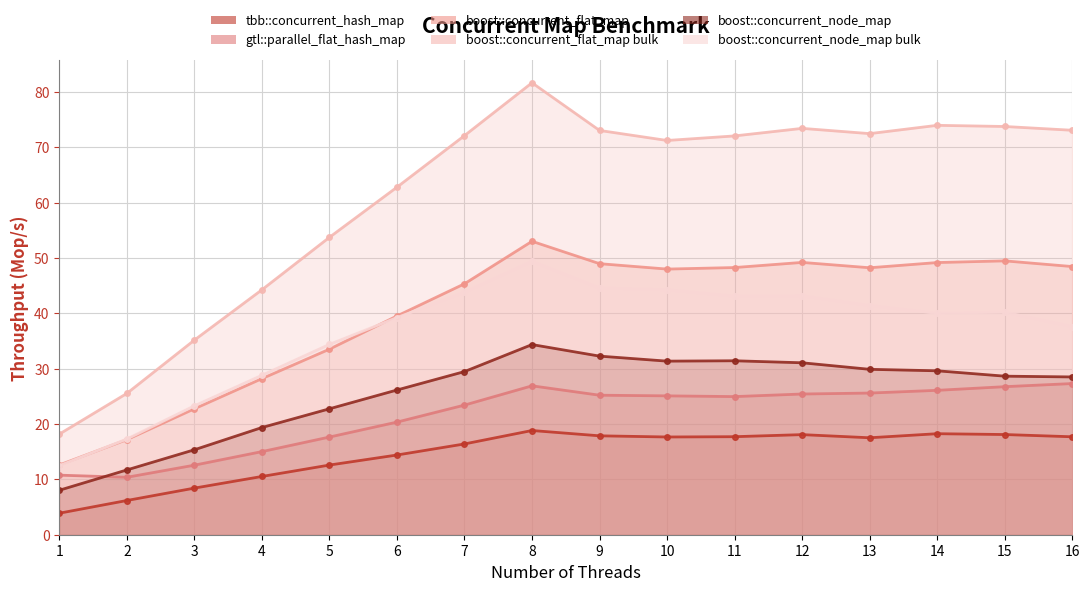

Where does the boost::concurrent_flat_map series first go above 48?

8